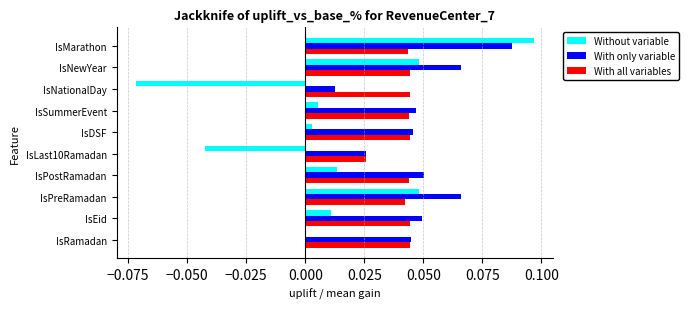

Is the value of Without variable at IsRamadan greater than the value of With only variable at IsRamadan?

No